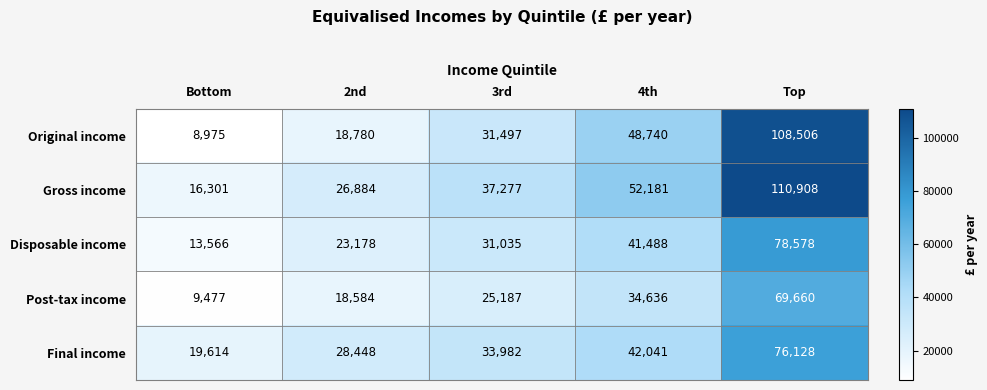

Reading right to left, transcribe all the data shown in this chart.

Original income: Top=108506	4th=48740	3rd=31497	2nd=18780	Bottom=8975
Gross income: Top=110908	4th=52181	3rd=37277	2nd=26884	Bottom=16301
Disposable income: Top=78578	4th=41488	3rd=31035	2nd=23178	Bottom=13566
Post-tax income: Top=69660	4th=34636	3rd=25187	2nd=18584	Bottom=9477
Final income: Top=76128	4th=42041	3rd=33982	2nd=28448	Bottom=19614